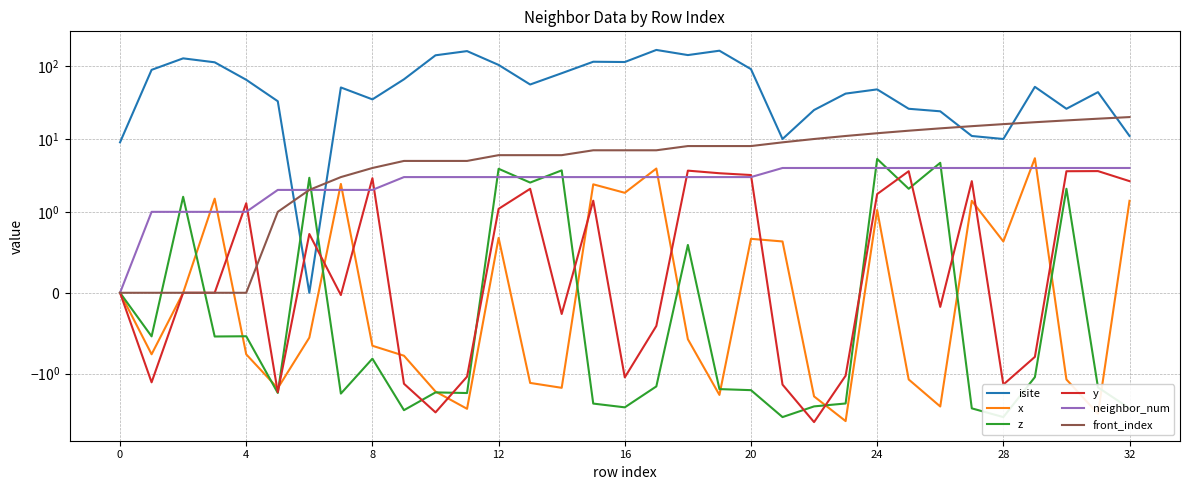

Reading left to right, list all the values displayed in this chart.

isite: 9.0	89.0	128.0	113.0	65.0	33.0	0.0	51.0	35.0	66.0	141.0	161.0	104.0	56.0	80.0	115.0	114.0	167.0	142.0	163.0	91.0	10.0	25.0	42.0	48.0	26.0	24.0	11.0	10.0	52.0	26.0	44.0	11.0
x: 0.0	-0.8	0.0	1.5	-0.8	-1.6	-0.6	2.4	-0.7	-0.8	-1.8	-3.0	0.7	-1.3	-1.6	2.4	1.8	3.9	-0.6	-2.0	0.7	0.6	-2.0	-4.5	1.1	-1.2	-2.8	1.4	0.6	5.4	-1.2	-3.5	1.4
z: 0.0	-0.5	1.6	-0.5	-0.5	-1.8	2.9	-1.9	-0.8	-3.2	-1.8	-1.8	3.9	2.5	3.7	-2.6	-2.9	-1.5	0.6	-1.6	-1.7	-3.9	-2.8	-2.6	5.3	2.1	4.7	-3.0	-3.9	-1.1	2.1	-1.5	-3.0
y: 0.0	-1.3	-0.0	-0.0	1.3	-1.8	0.7	-0.0	2.9	-1.4	-3.4	-1.1	1.1	2.1	-0.3	1.4	-1.1	-0.4	3.7	3.4	3.2	-1.4	-4.6	-1.1	1.8	3.6	-0.2	2.6	-1.4	-0.8	3.6	3.6	2.6
neighbor_num: 0.0	1.0	1.0	1.0	1.0	2.0	2.0	2.0	2.0	3.0	3.0	3.0	3.0	3.0	3.0	3.0	3.0	3.0	3.0	3.0	3.0	4.0	4.0	4.0	4.0	4.0	4.0	4.0	4.0	4.0	4.0	4.0	4.0
front_index: 0.0	0.0	0.0	0.0	0.0	1.0	2.0	3.0	4.0	5.0	5.0	5.0	6.0	6.0	6.0	7.0	7.0	7.0	8.0	8.0	8.0	9.0	10.0	11.0	12.0	13.0	14.0	15.0	16.0	17.0	18.0	19.0	20.0